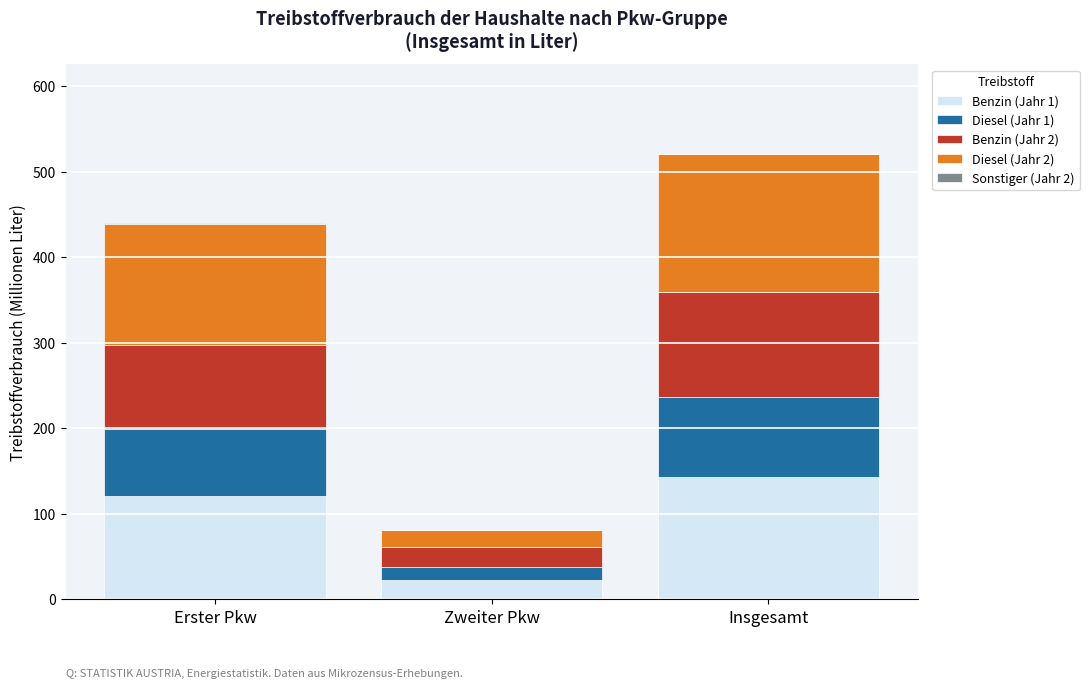

What is the highest value of the Benzin (Jahr 1) series?

143.0